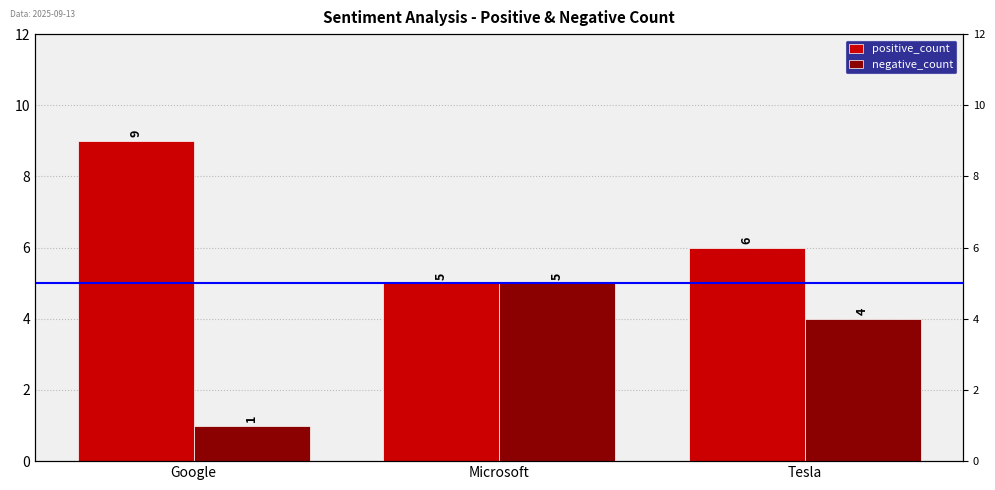

What is the maximum value shown in the chart?

9